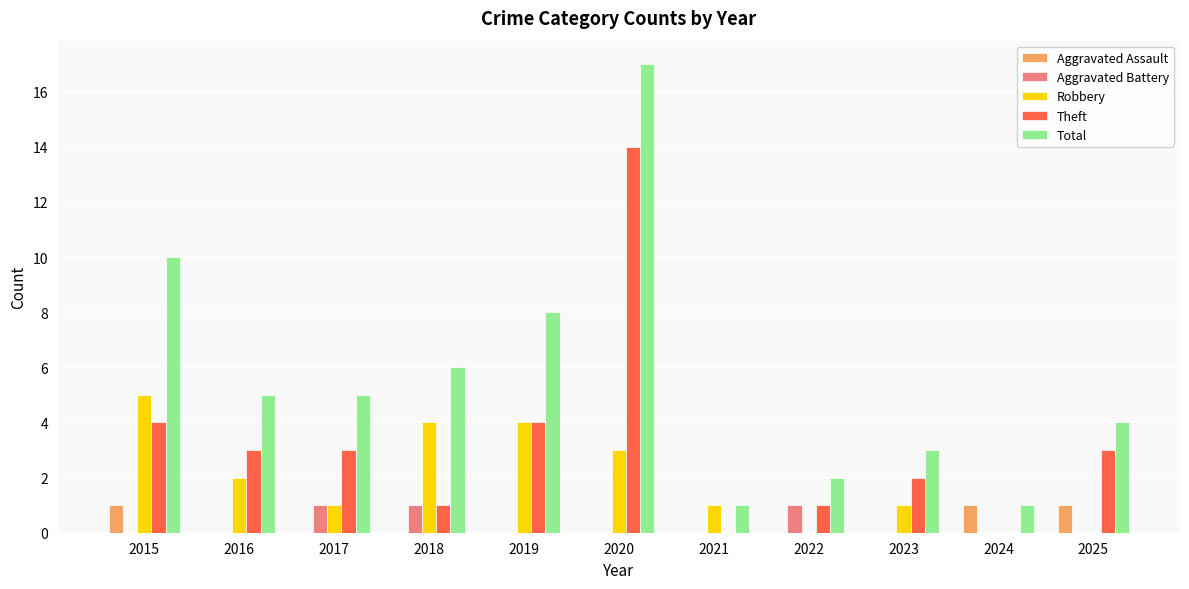

What value does the Robbery series have at 2021?

1